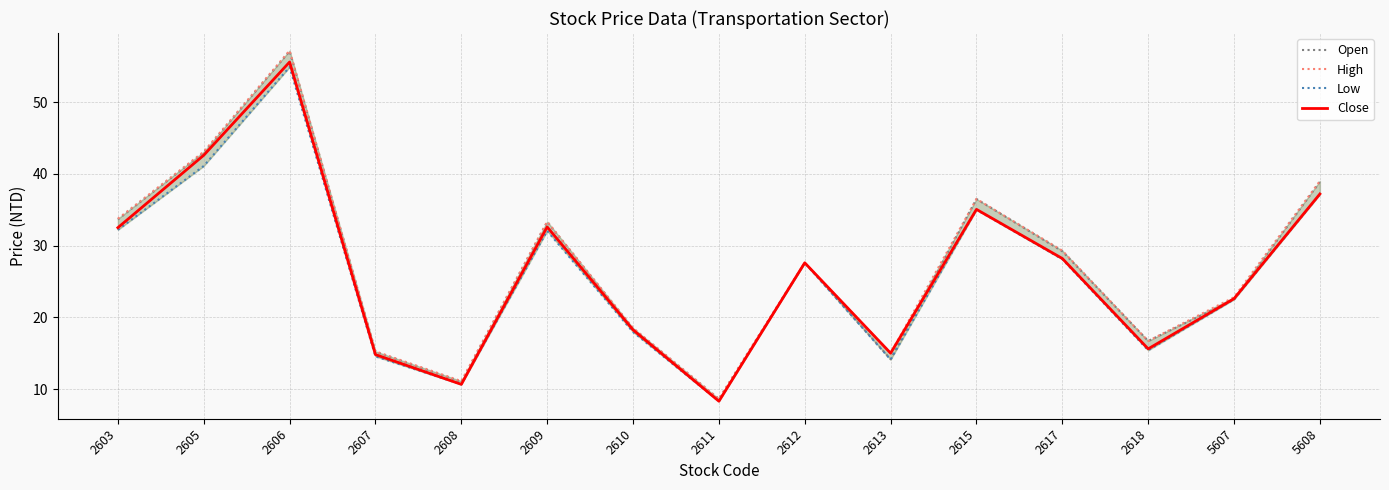

Rank the categories by Close value from lowest to highest.

2611, 2608, 2607, 2613, 2618, 2610, 5607, 2612, 2617, 2603, 2609, 2615, 5608, 2605, 2606